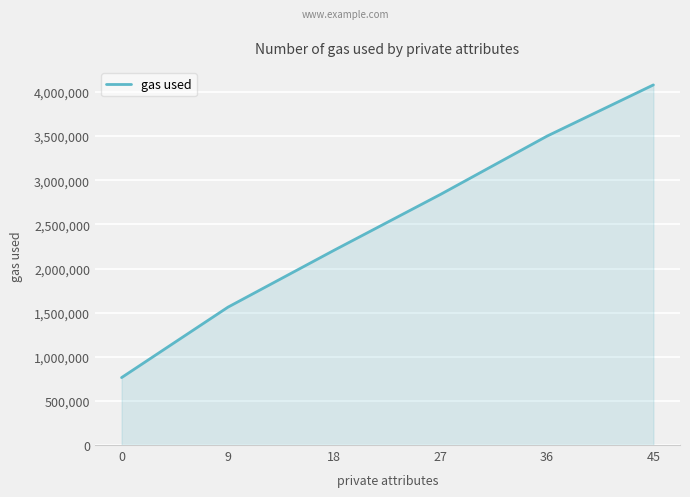

How many categories are shown in the chart?

6